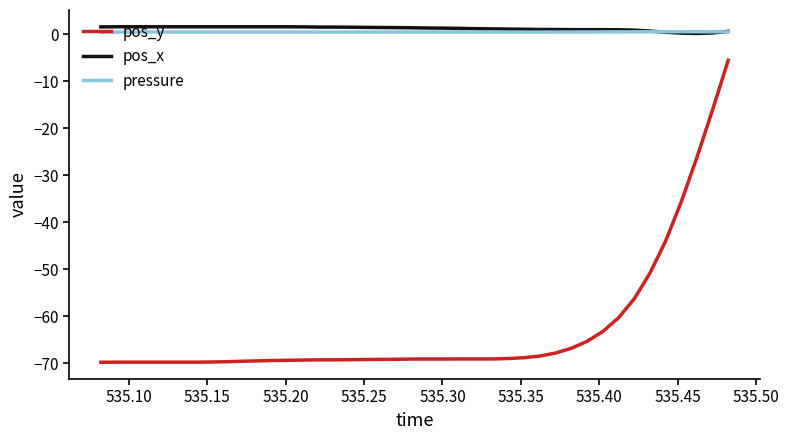

What is the maximum value shown in the chart?

1.6